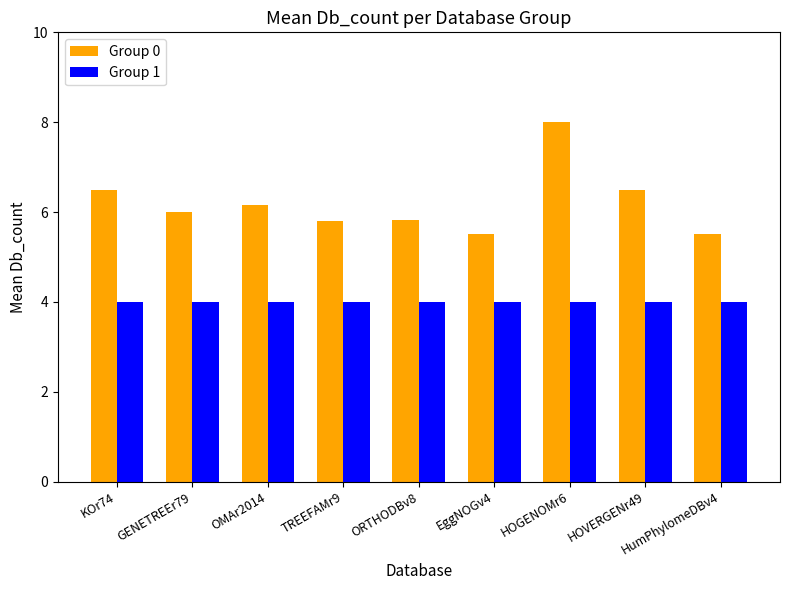

Which series has the largest range (max minus min)?

Group 0